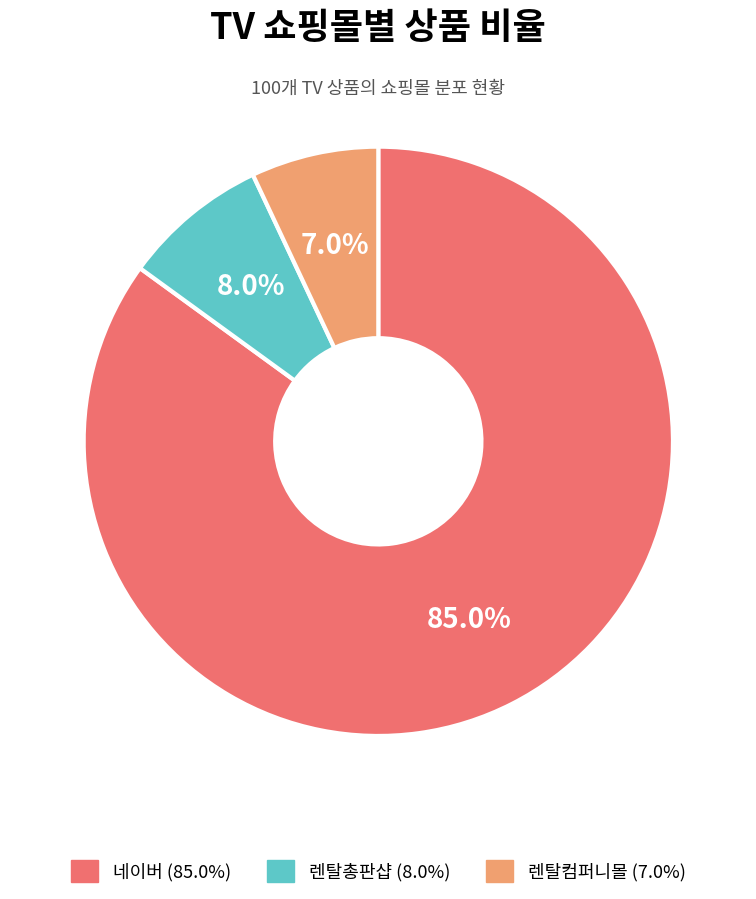

To the nearest percent, what portion does 렌탈컴퍼니몰 represent?

7%